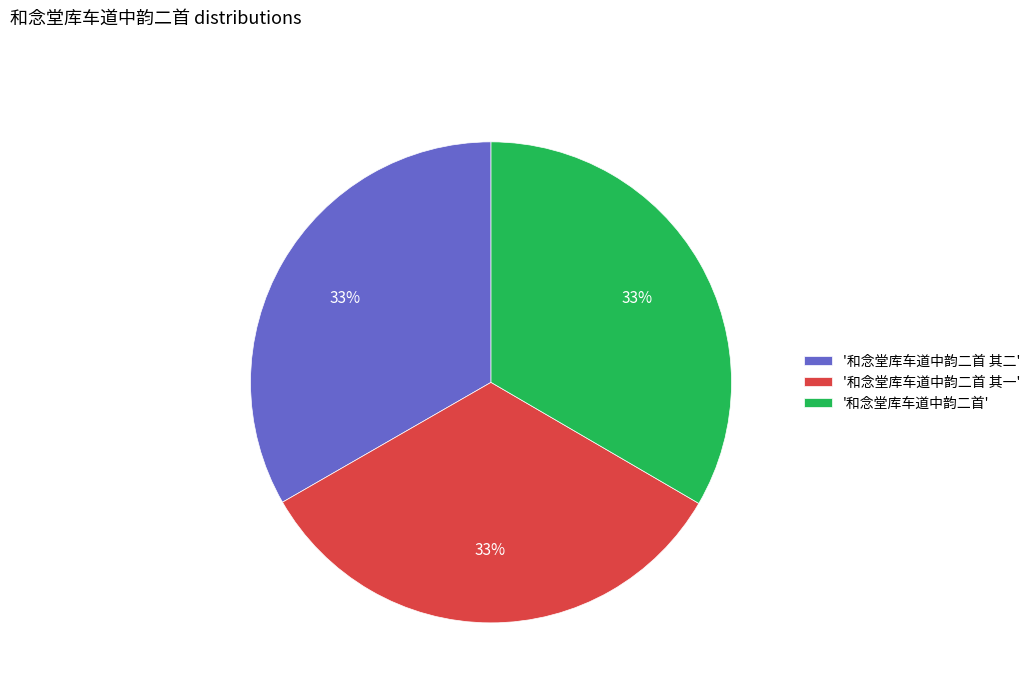

How many slices are in this pie chart?

3